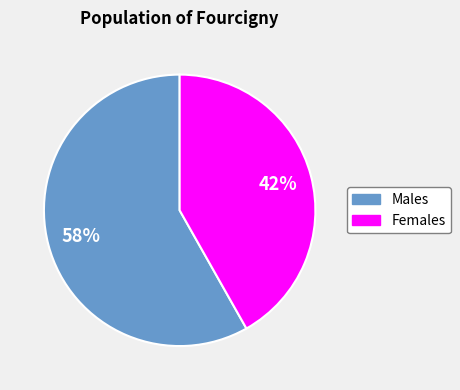

To the nearest percent, what is the difference between the largest and smallest slice percentages?

16%